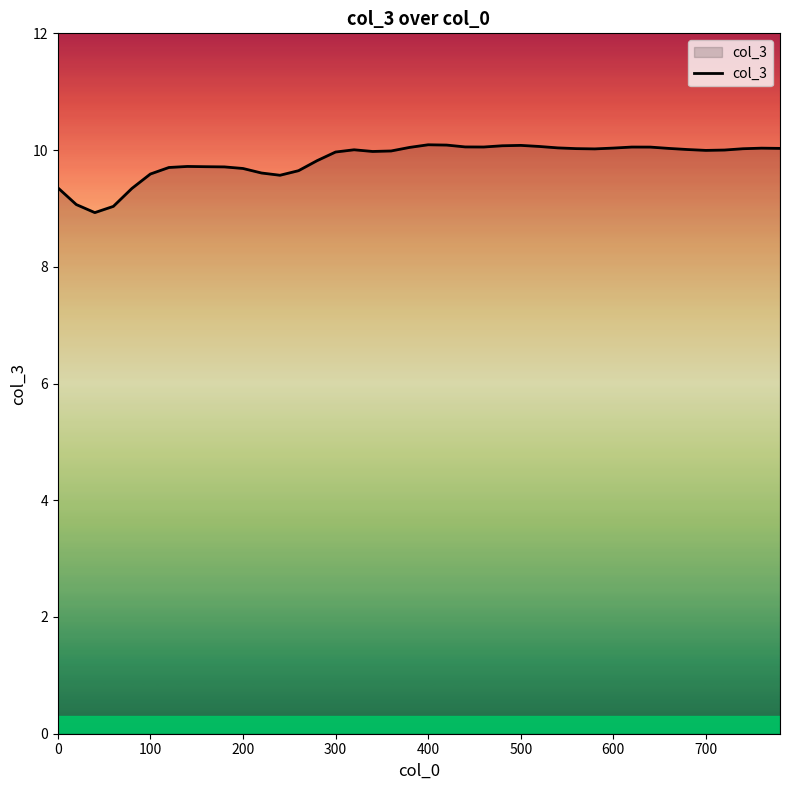

What is the difference between the maximum and minimum values?

1.2